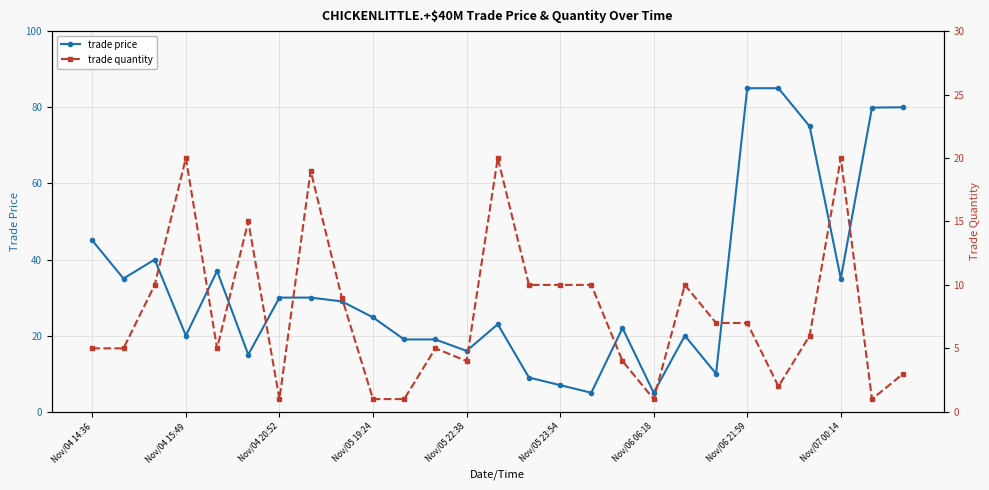

What is the maximum value for trade price?

85.0